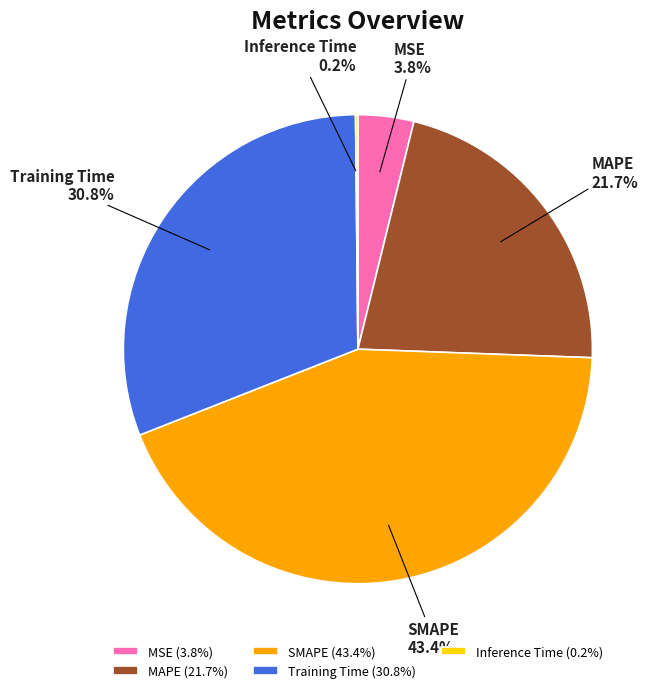

Is there any slice that represents more than half of the pie?

No